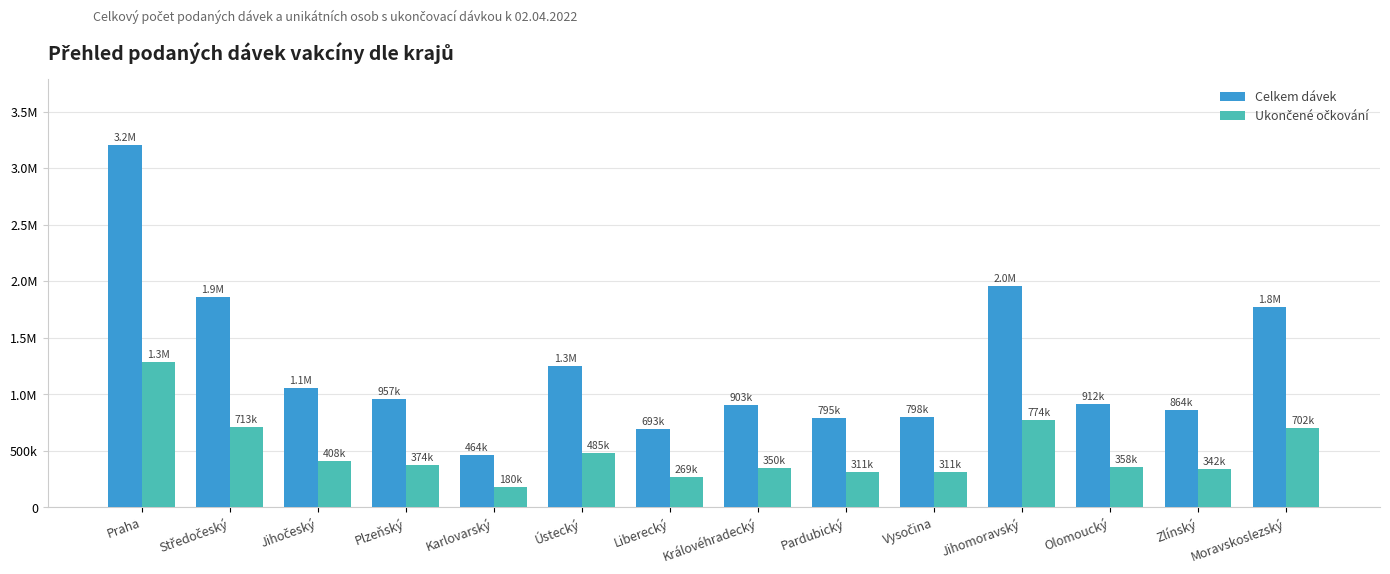

What is the sum of the Celkem dávek values at Středočeský and Plzeňský?

2822047